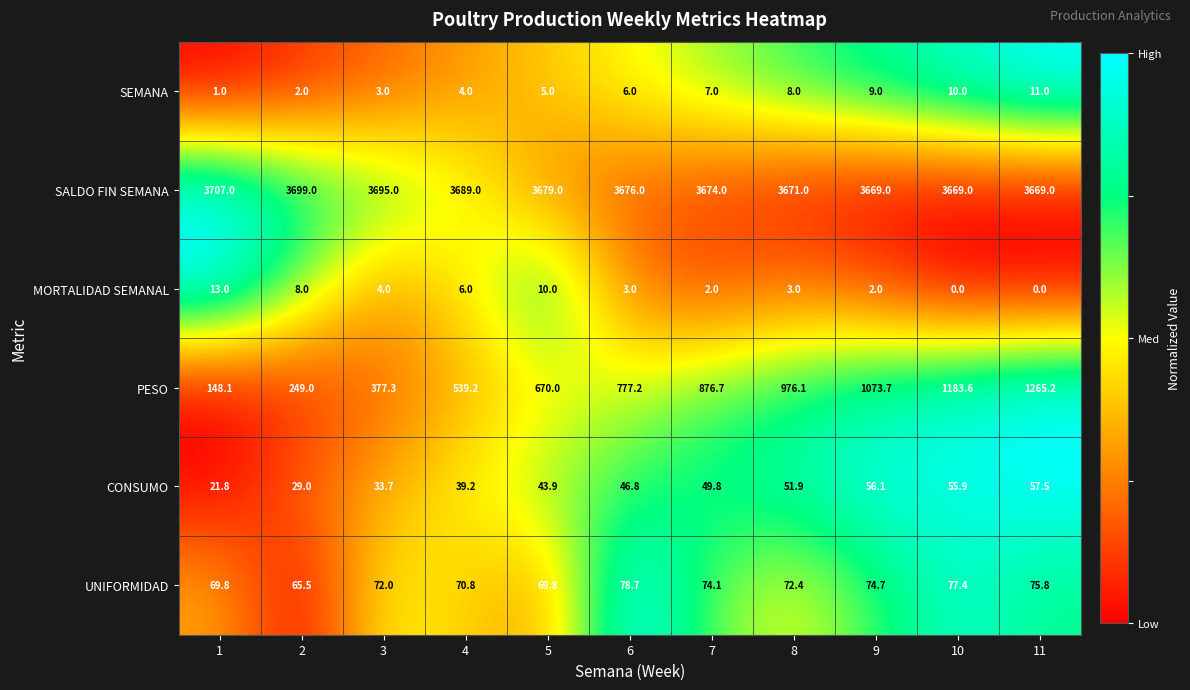

Which series has the largest range (max minus min)?

PESO